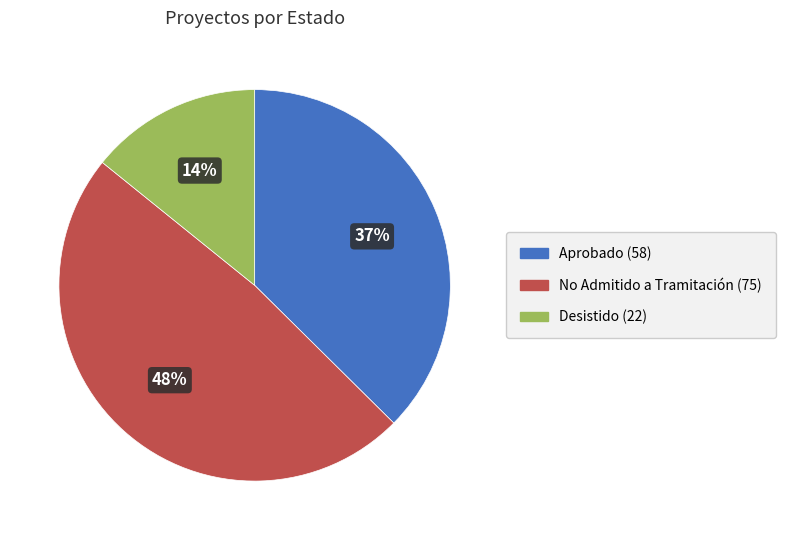

Does any single category account for the majority?

No